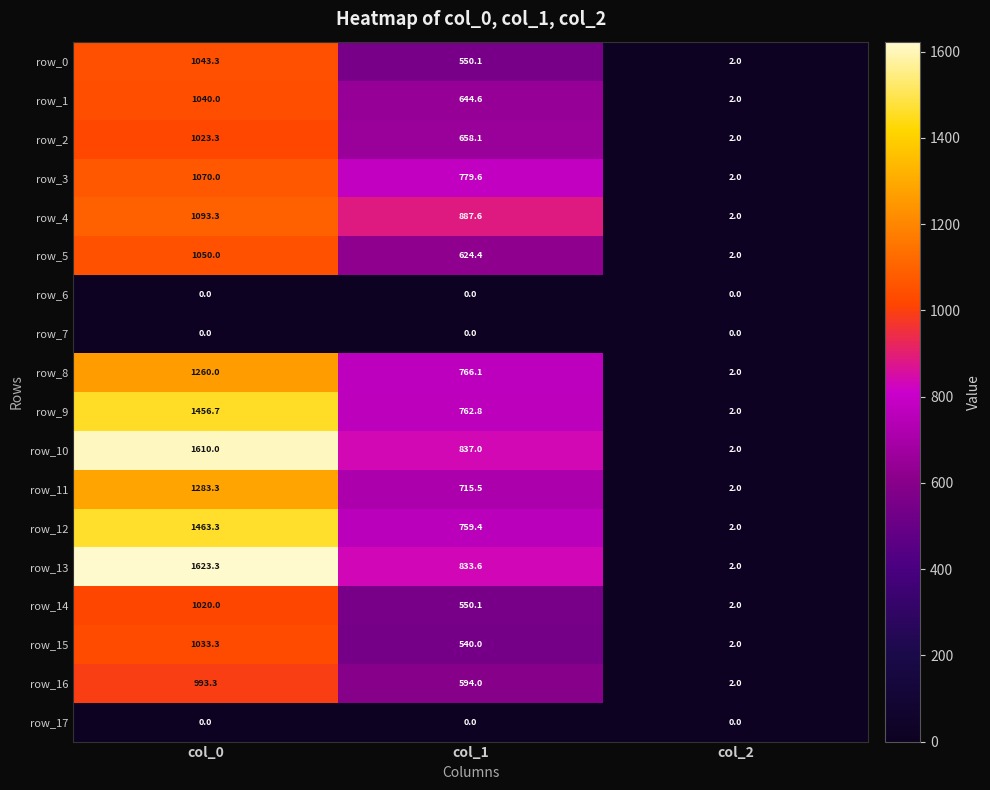

Which series has the largest total across all categories?

row_13